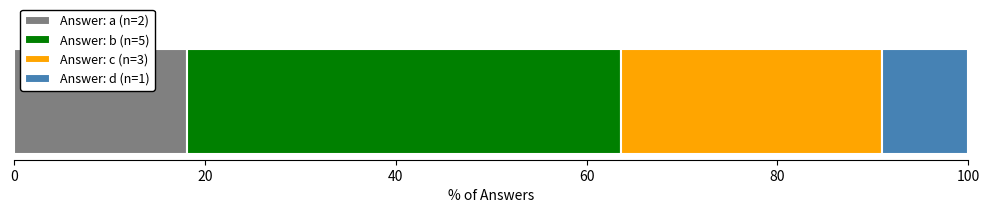

What is the highest value of the Answer: a (n=2) series?

18.2